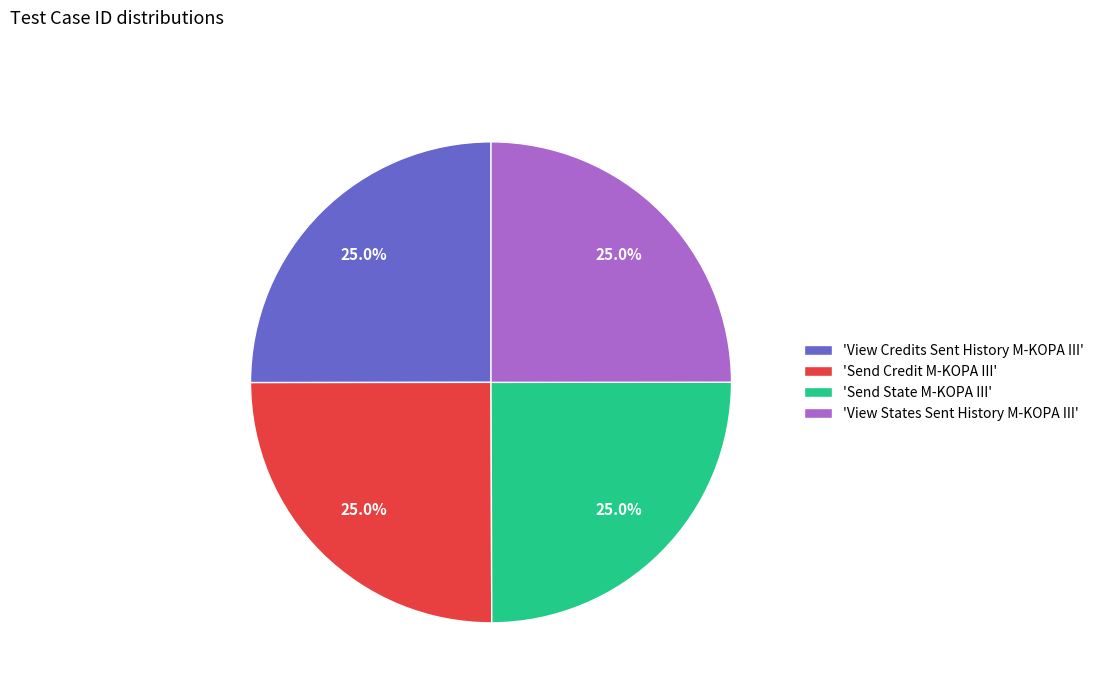

Approximately how many times larger is the value at 'Send State M-KOPA III' compared to 'View States Sent History M-KOPA III'?

1.0